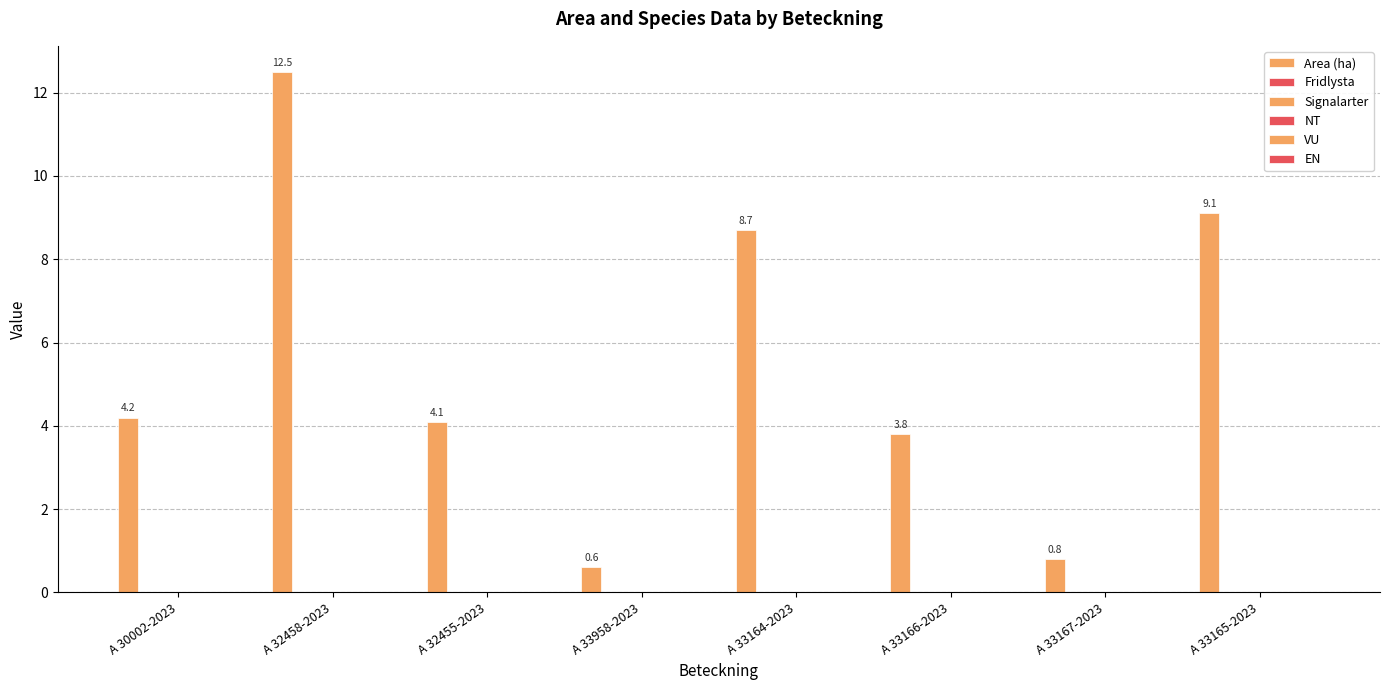

What is the label of the 3rd bar from the right?

A 33166-2023